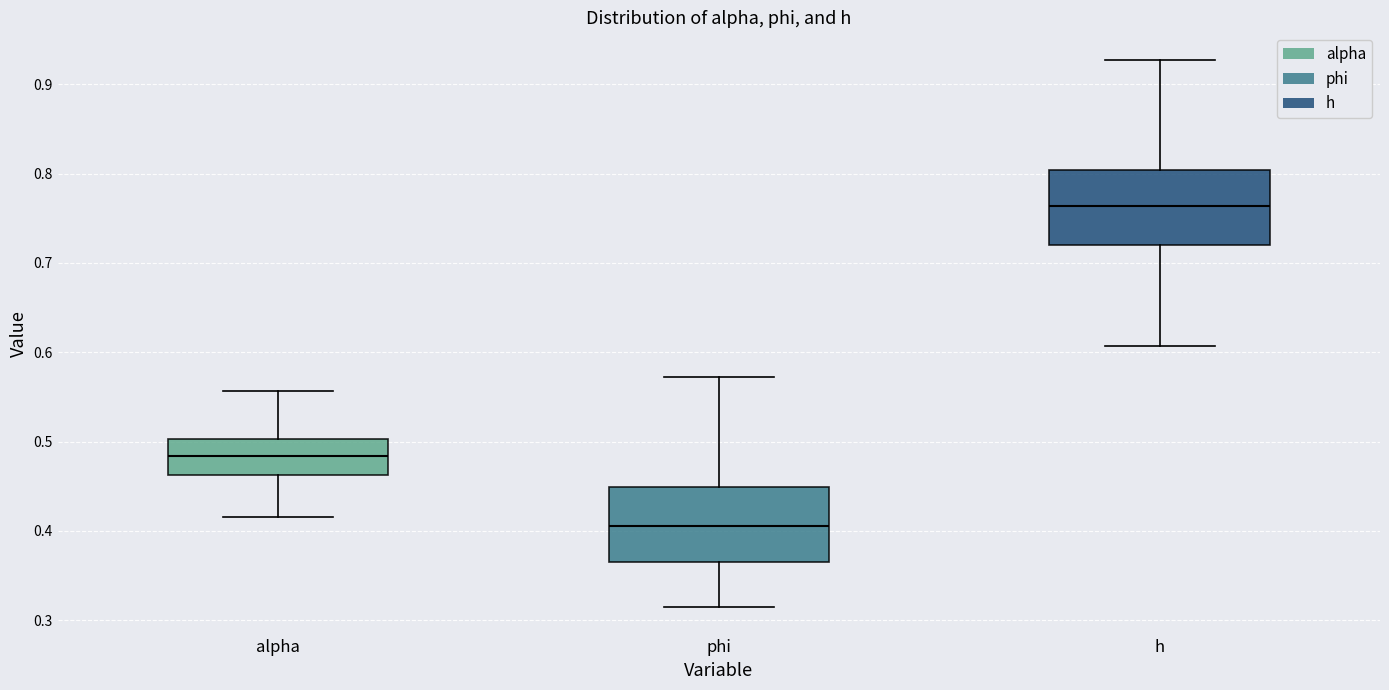

Reading left to right, read every box against the y-axis: the position of its median line, the range the box covers, and the ends of its whiskers. The values are not printed on the chart, so give them approximately, as read against the axis.

alpha: median 0.48, box 0.46 to 0.50, whiskers 0.42 to 0.56
phi: median 0.41, box 0.37 to 0.45, whiskers 0.31 to 0.57
h: median 0.76, box 0.72 to 0.80, whiskers 0.61 to 0.93